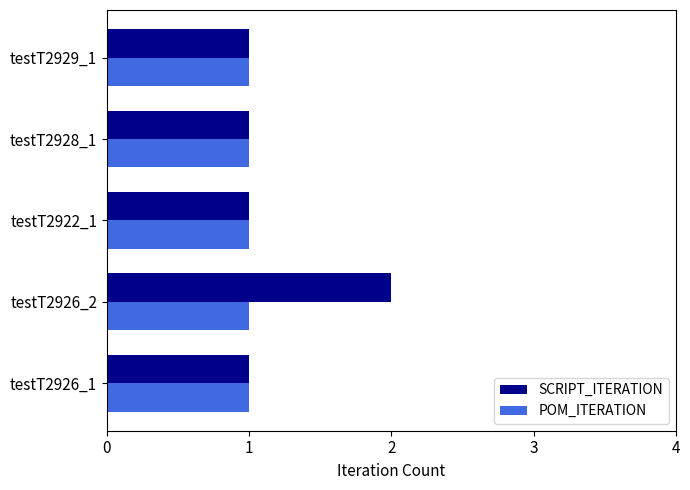

What are all the series names shown in the legend?

SCRIPT_ITERATION, POM_ITERATION